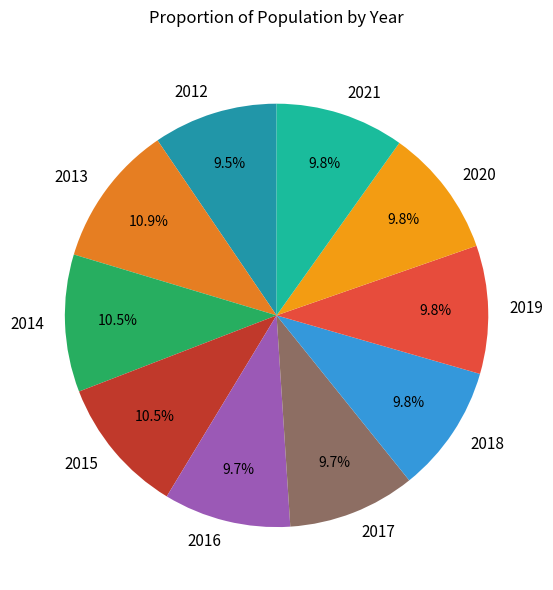

Between 2014 and 2020, which is larger?

2014